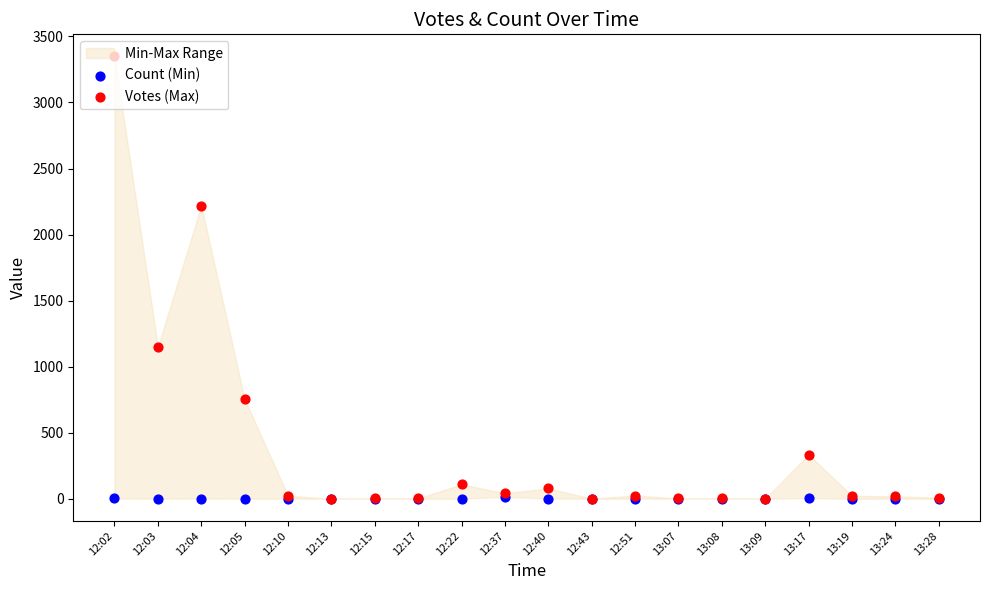

At which category is the sum across all series the highest?

12:02